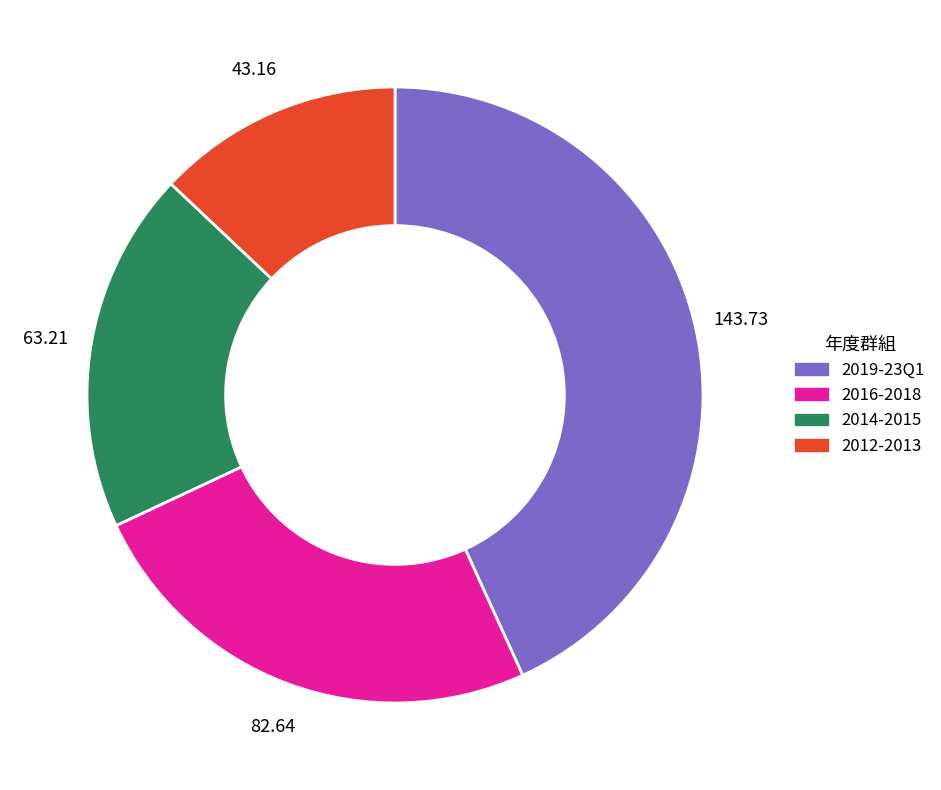

Does any single category account for the majority?

No